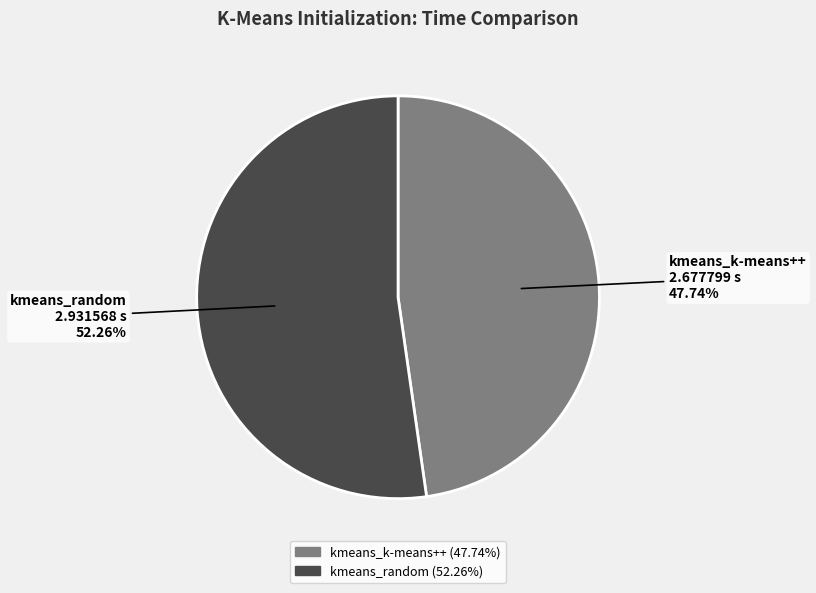

Count the number of slices in the pie.

2